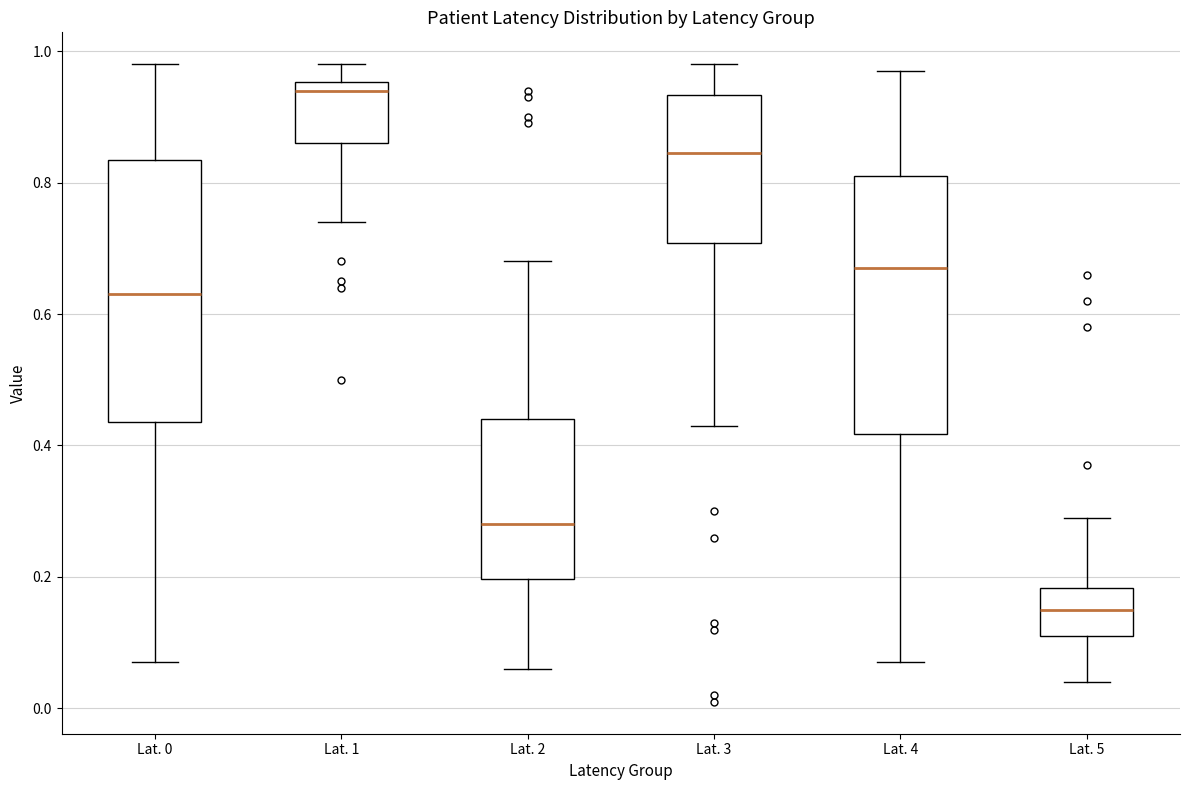

Which box has the lowest median line?

Lat. 5